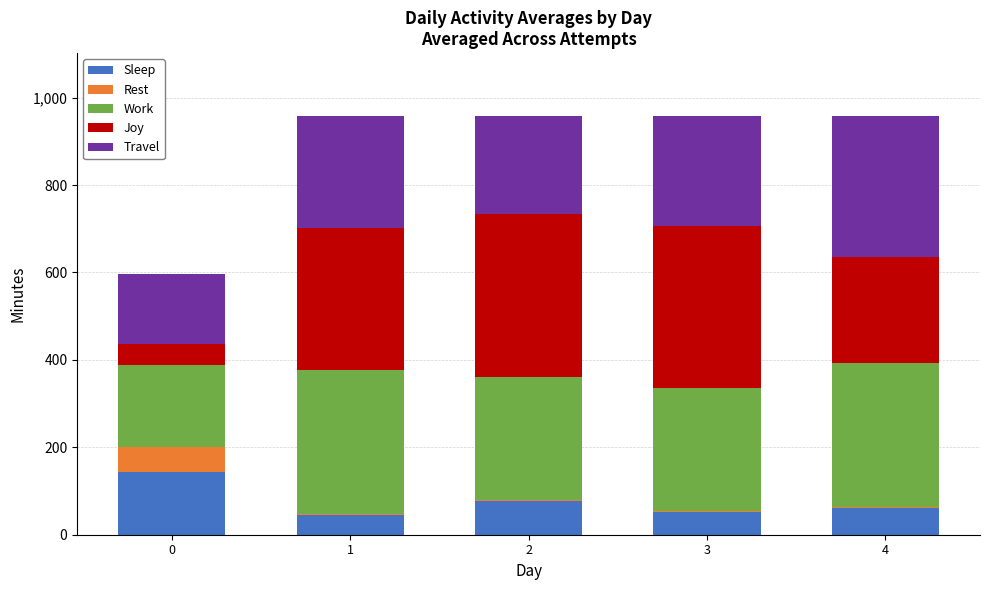

What is the highest value of the Sleep series?

143.7